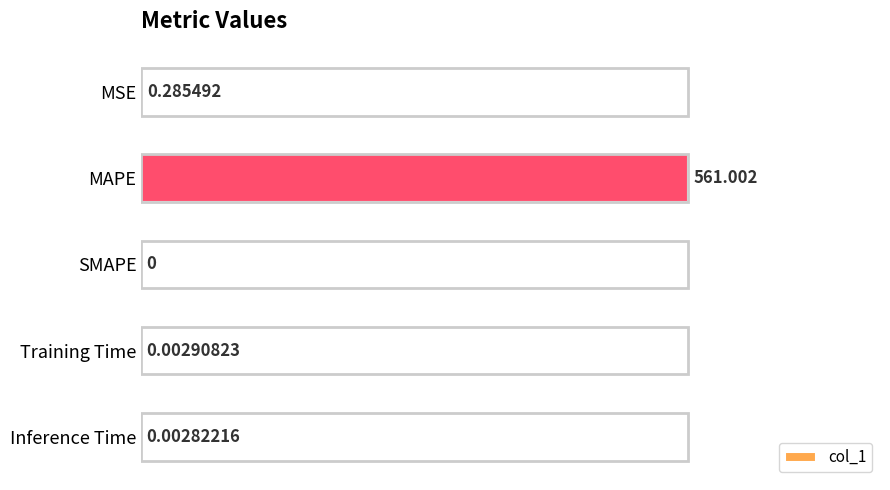

At which label is the value closest to 0?

SMAPE